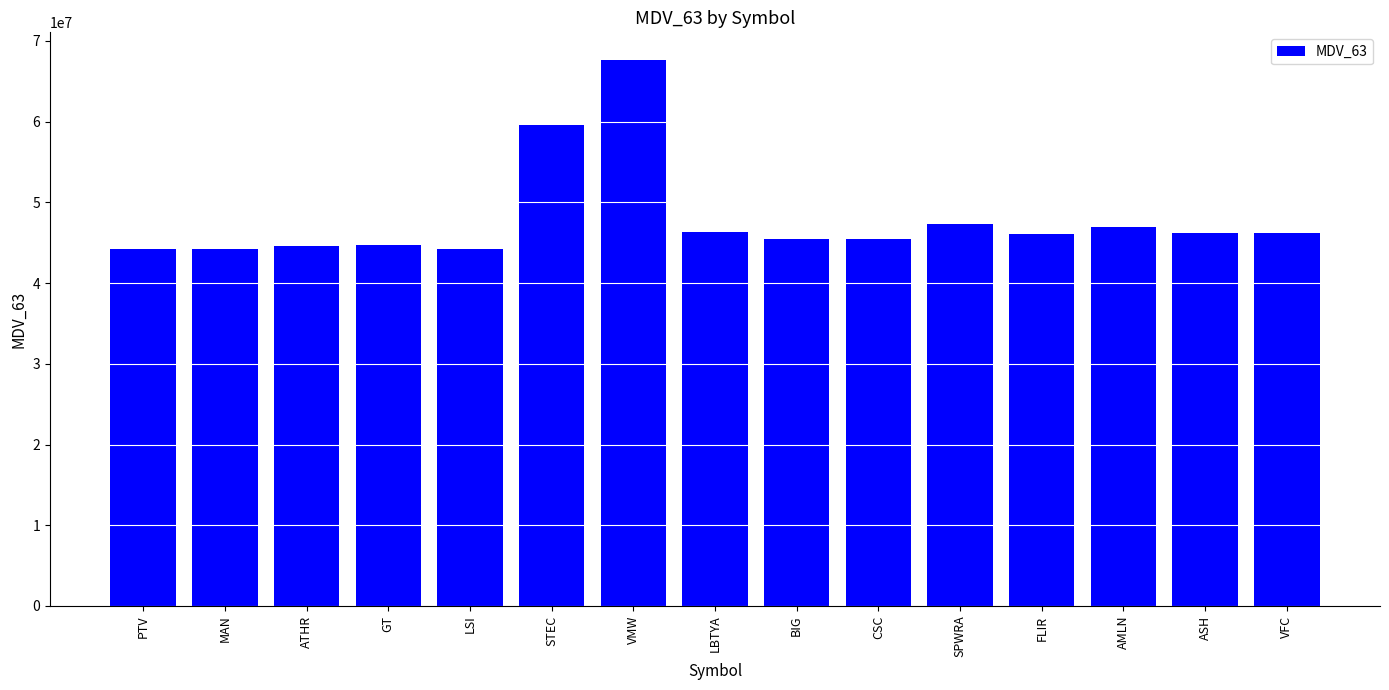

What is the change in value from VMW to BIG?

-22277902